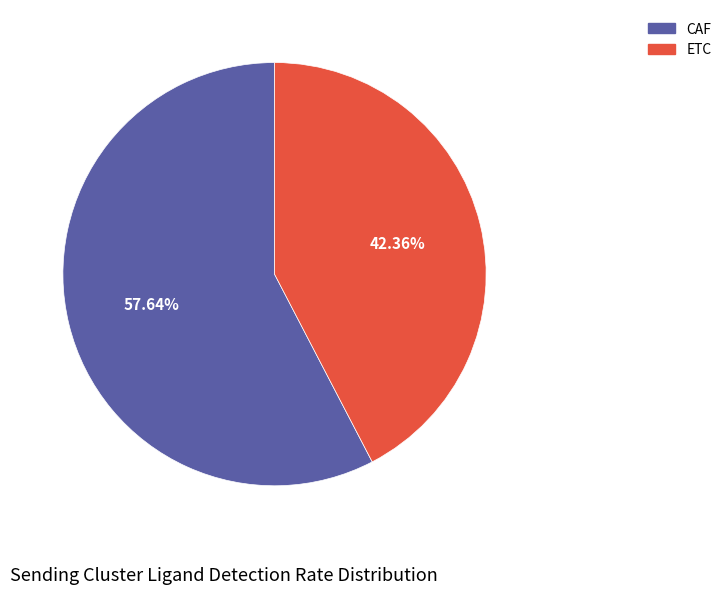

Which category has the smallest portion of the pie?

ETC